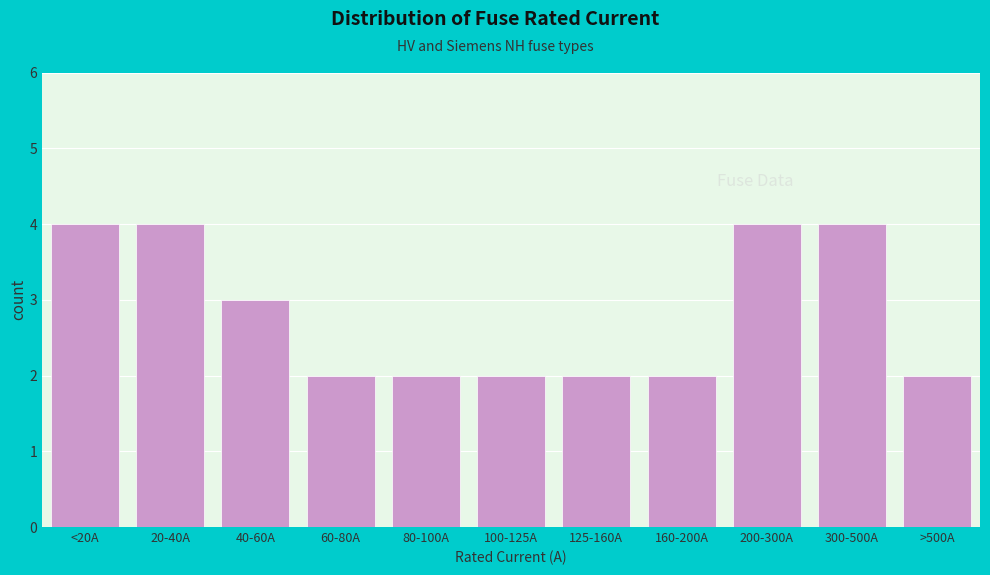

Reading right to left, extract all data points from this chart.

>500A=2	300-500A=4	200-300A=4	160-200A=2	125-160A=2	100-125A=2	80-100A=2	60-80A=2	40-60A=3	20-40A=4	<20A=4